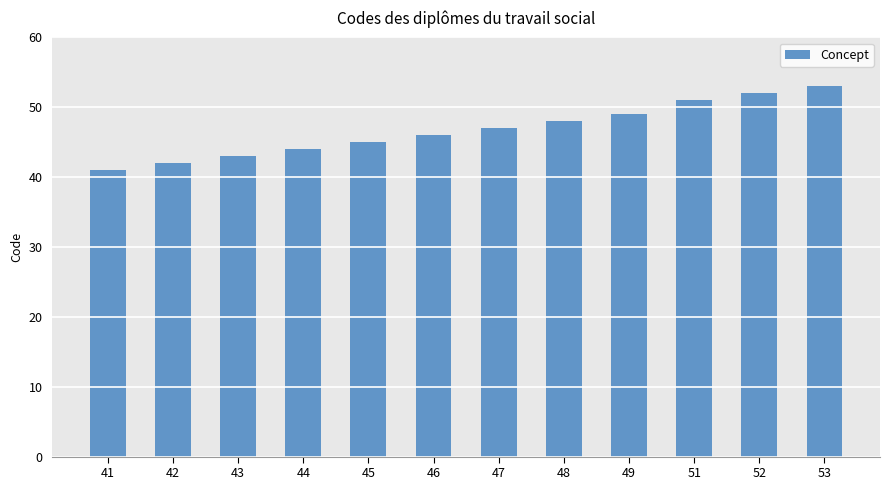

Reading right to left, transcribe all the data shown in this chart.

53	52	51	49	48	47	46	45	44	43	42	41